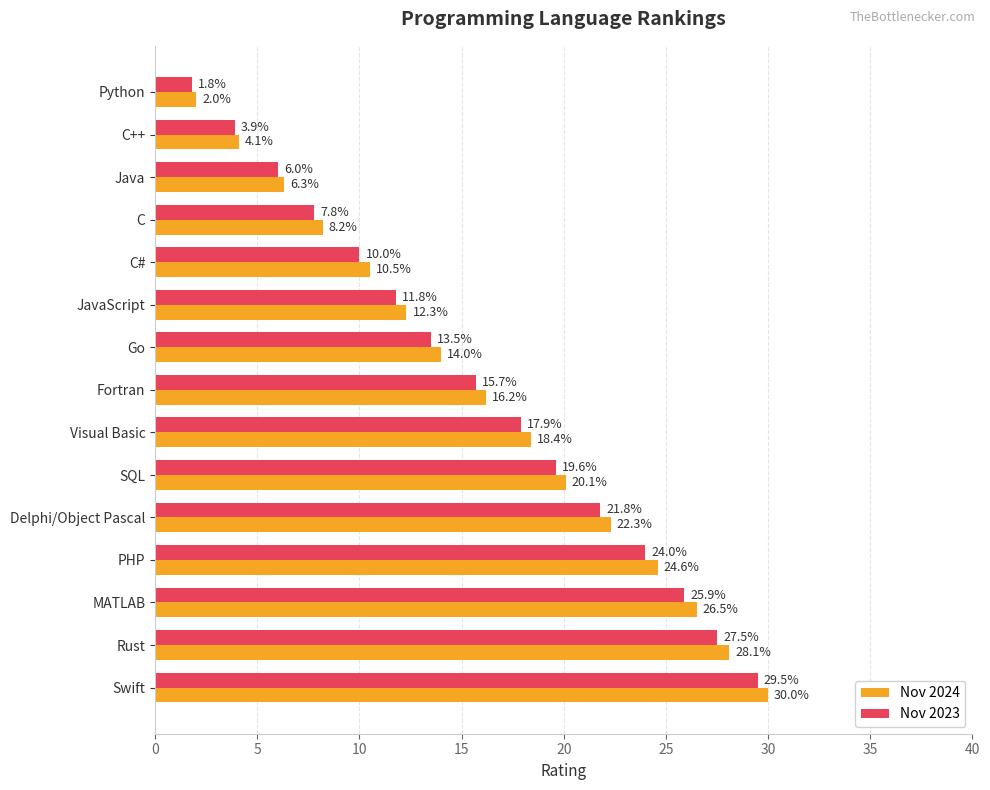

What is the minimum value shown in the chart?

1.8